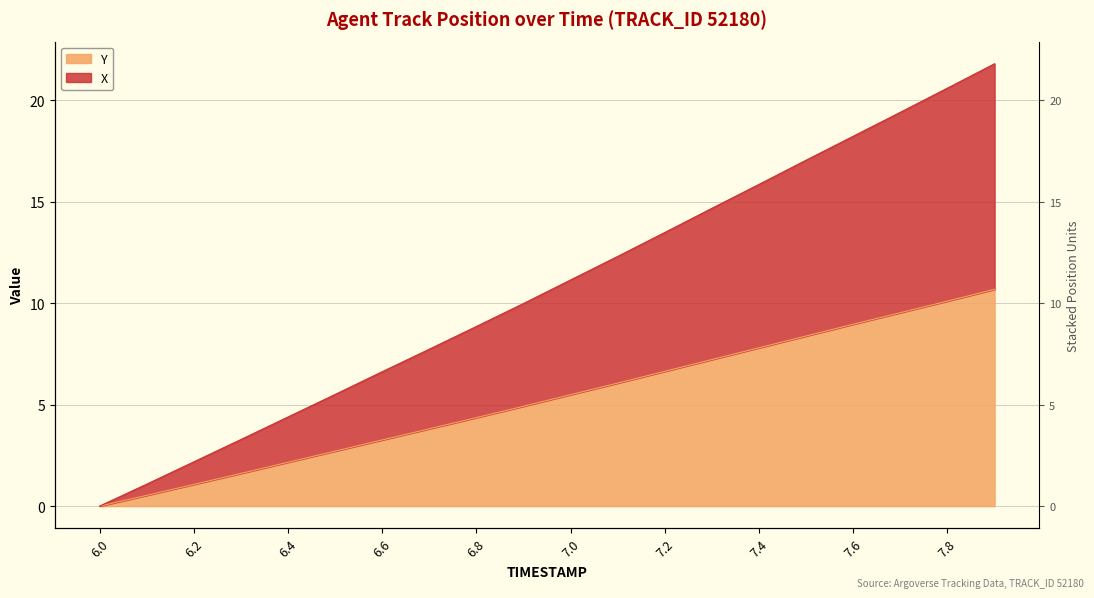

What is the sum of all Y values?

105.3